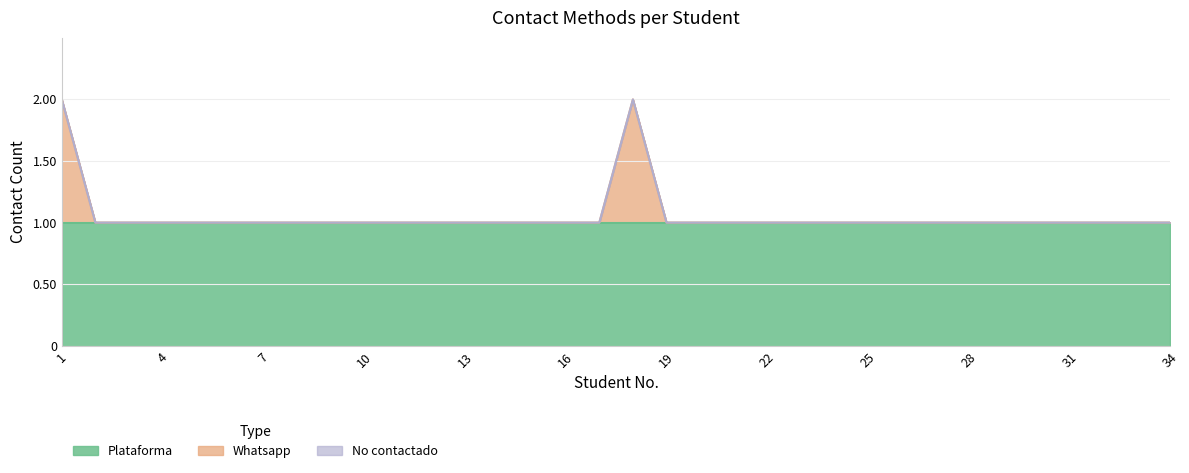

Reading left to right, list all the values displayed in this chart.

Plataforma: 1=1	2=1	3=1	4=1	5=1	6=1	7=1	8=1	9=1	10=1	11=1	12=1	13=1	14=1	15=1	16=1	17=1	18=1	19=1	20=1	21=1	22=1	23=1	24=1	25=1	26=1	27=1	28=1	29=1	30=1	31=1	32=1	33=1	34=1
Whatsapp: 1=1	2=0	3=0	4=0	5=0	6=0	7=0	8=0	9=0	10=0	11=0	12=0	13=0	14=0	15=0	16=0	17=0	18=1	19=0	20=0	21=0	22=0	23=0	24=0	25=0	26=0	27=0	28=0	29=0	30=0	31=0	32=0	33=0	34=0
No contactado: 1=0	2=0	3=0	4=0	5=0	6=0	7=0	8=0	9=0	10=0	11=0	12=0	13=0	14=0	15=0	16=0	17=0	18=0	19=0	20=0	21=0	22=0	23=0	24=0	25=0	26=0	27=0	28=0	29=0	30=0	31=0	32=0	33=0	34=0